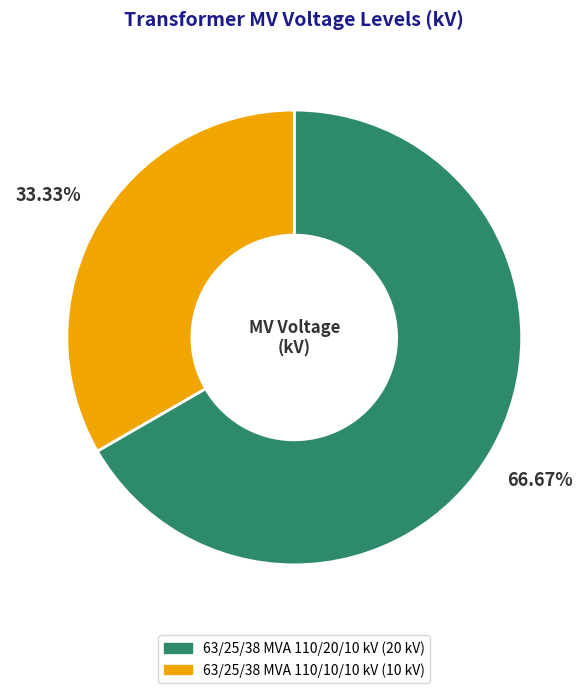

What percentage is the 63/25/38 MVA 110/10/10 kV slice, to the nearest percent?

33%